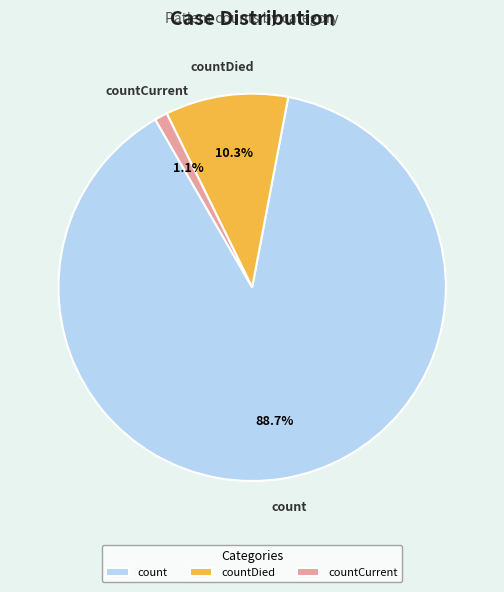

Which category accounts for the majority?

count